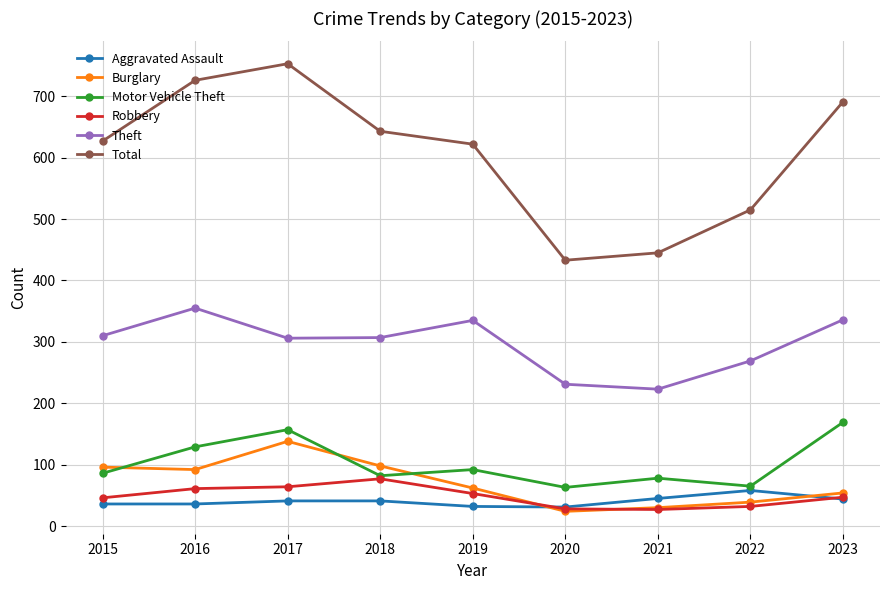

Count the number of categories in the chart.

9